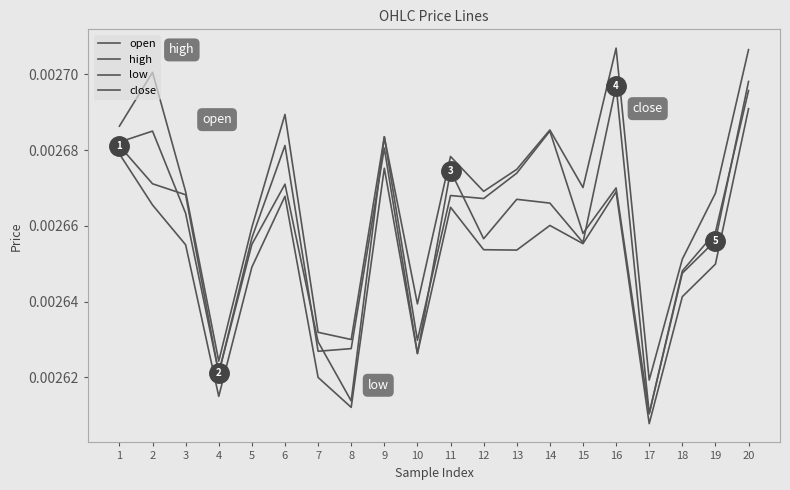

How many lines are shown in the chart?

4